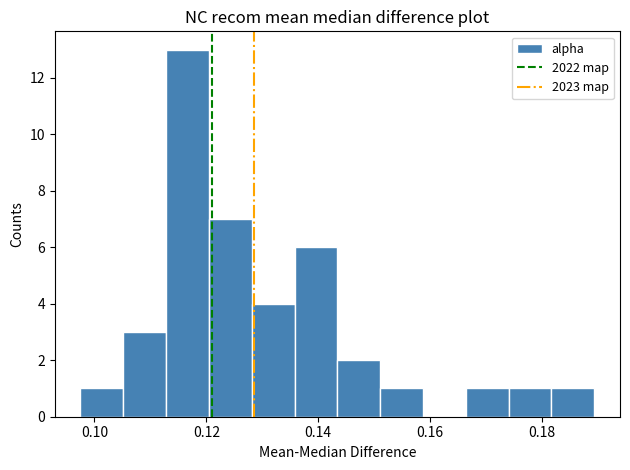

Read against the x-axis, roughly where is the centre of the tallest bar?

0.116